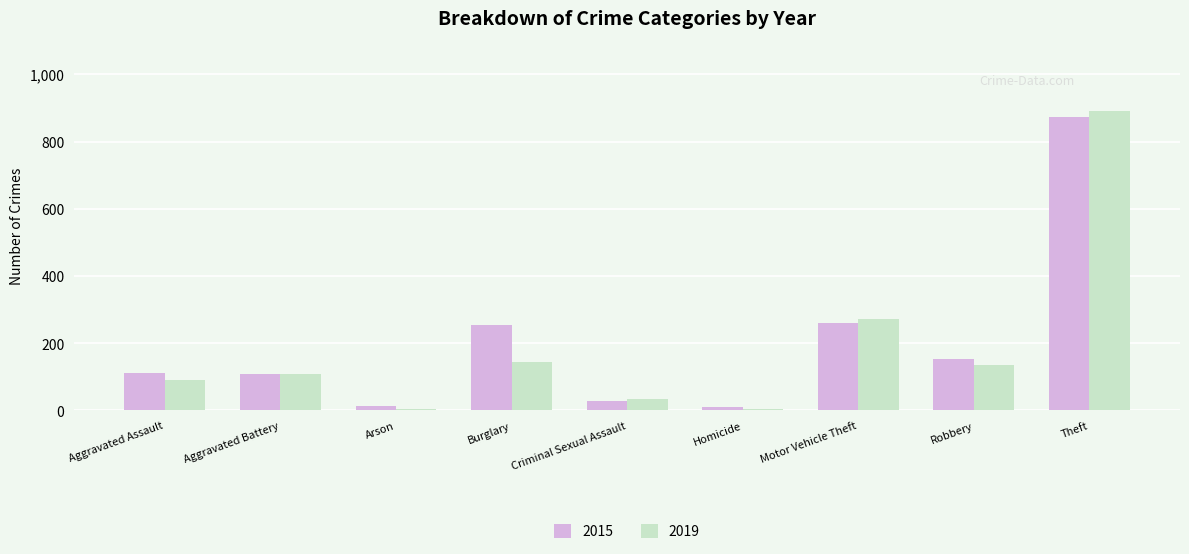

What is the value of the 2019 bar at the 1st from the left?

92